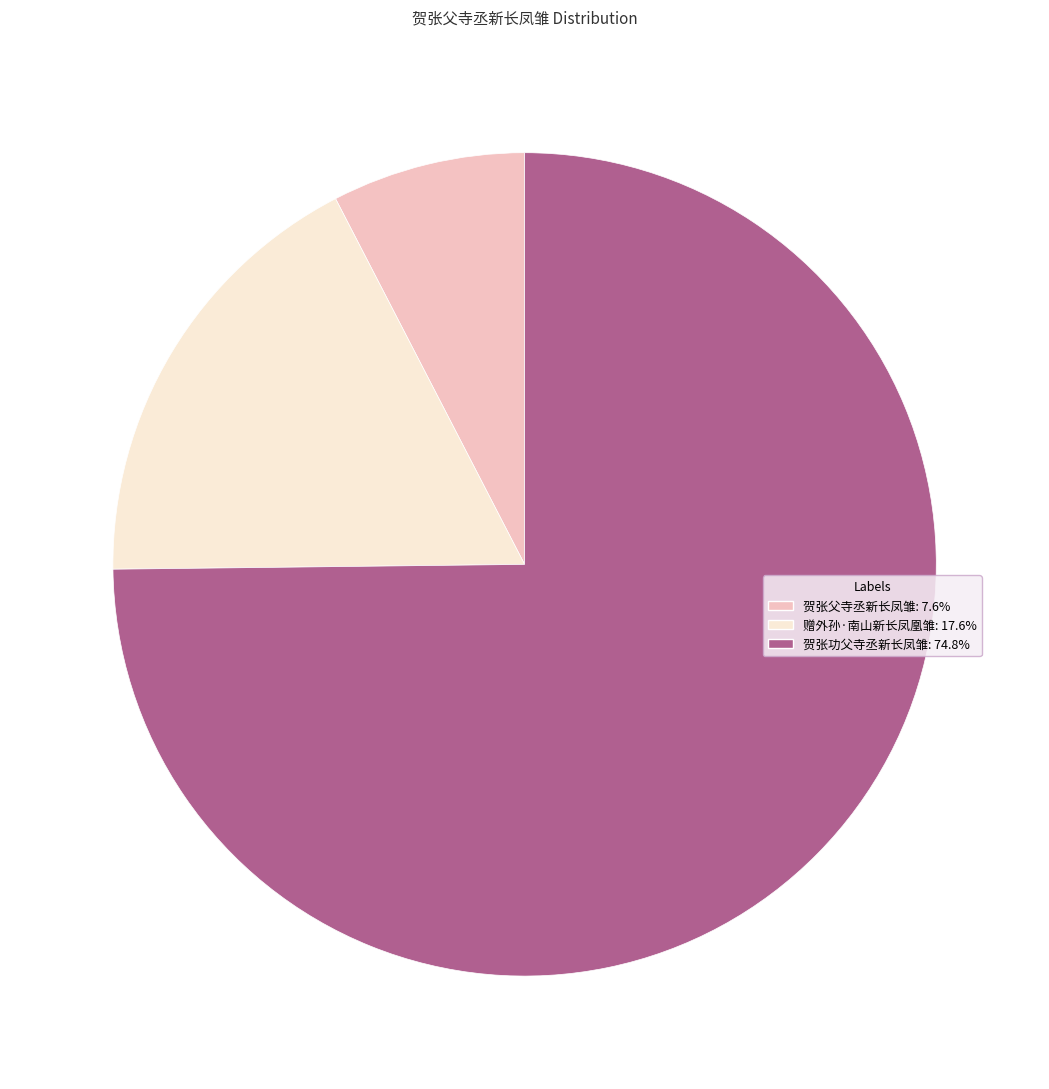

True or false: 赠外孙·南山新长凤凰雏 accounts for 18% of the total.

True